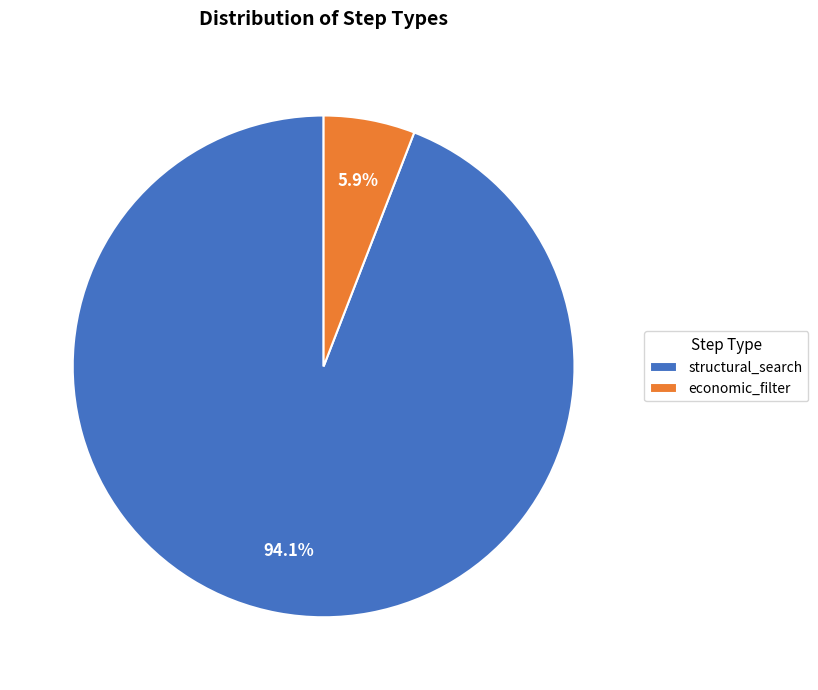

Which slice represents more than half of the pie?

structural_search